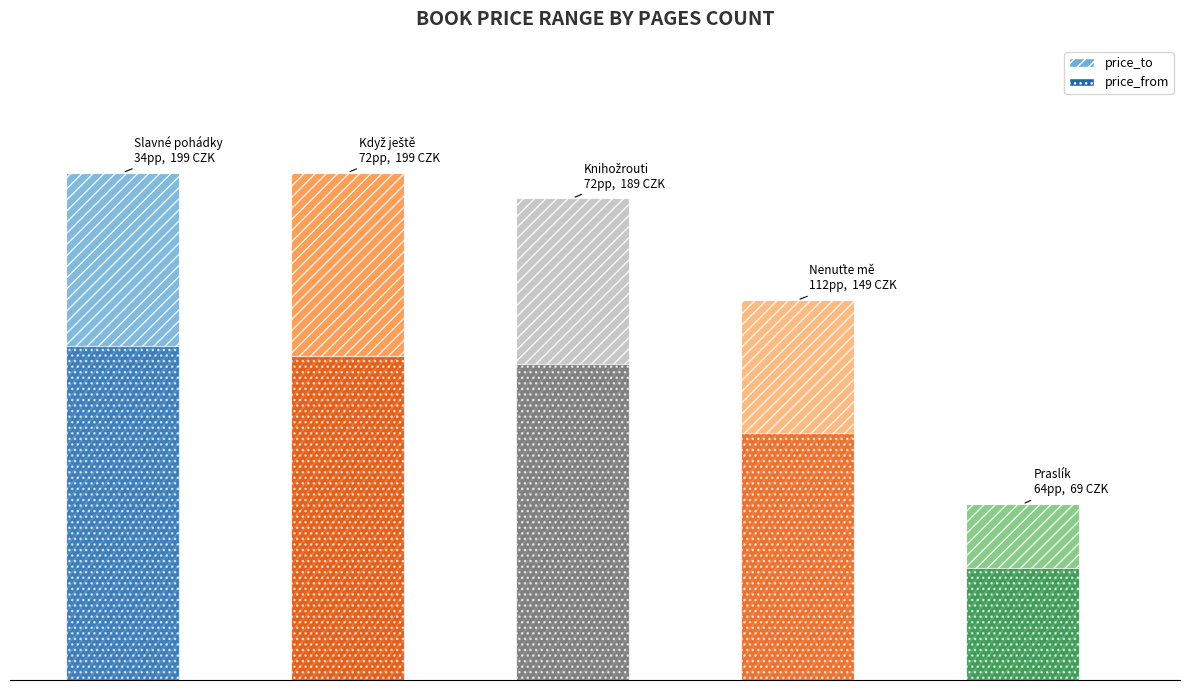

Rank the categories by price_to value from highest to lowest.

0, 1, 2, 3, 4